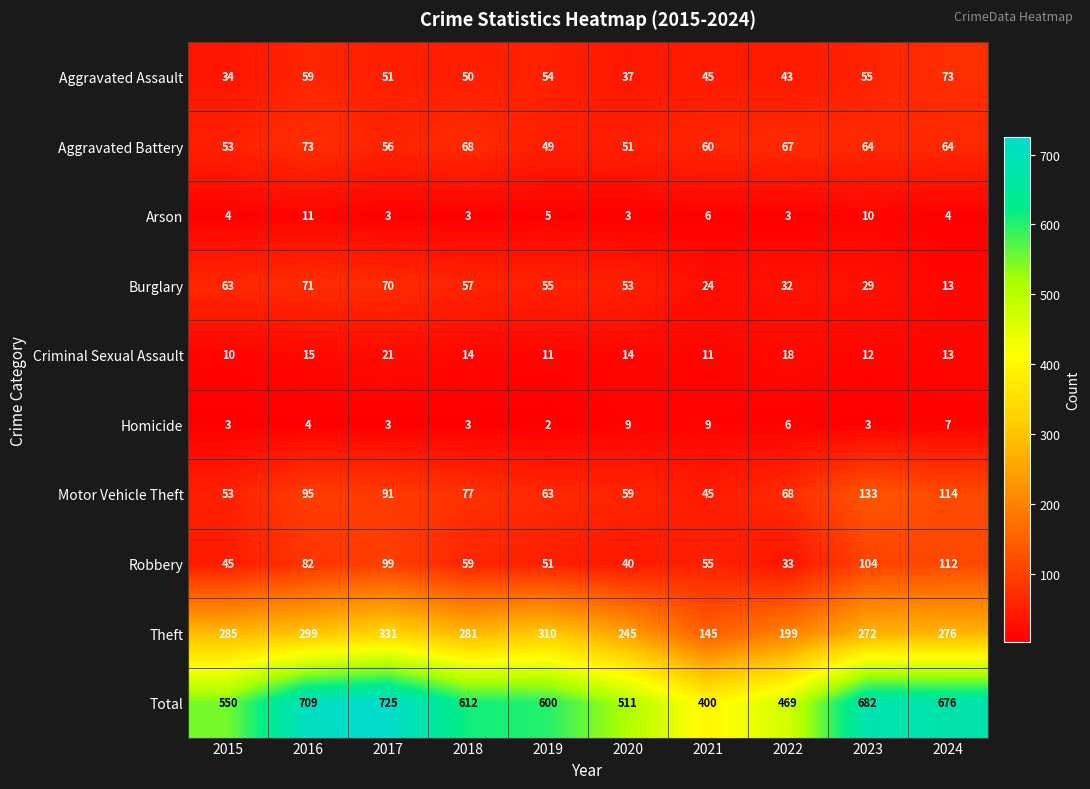

List the labels in order of Robbery value, smallest first.

2022, 2020, 2015, 2019, 2021, 2018, 2016, 2017, 2023, 2024